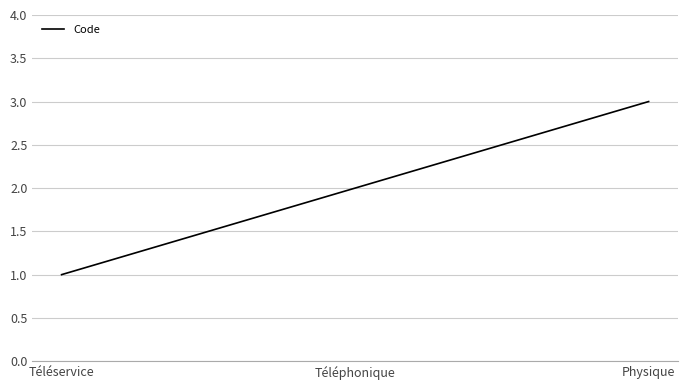

At which label is the value closest to 2?

Téléphonique